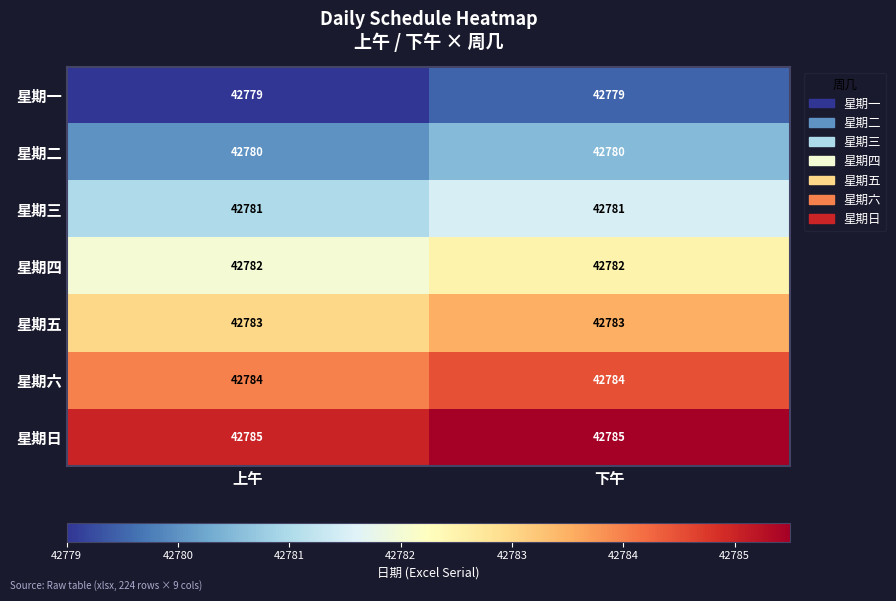

What is the sum of all 星期日 values?

85570